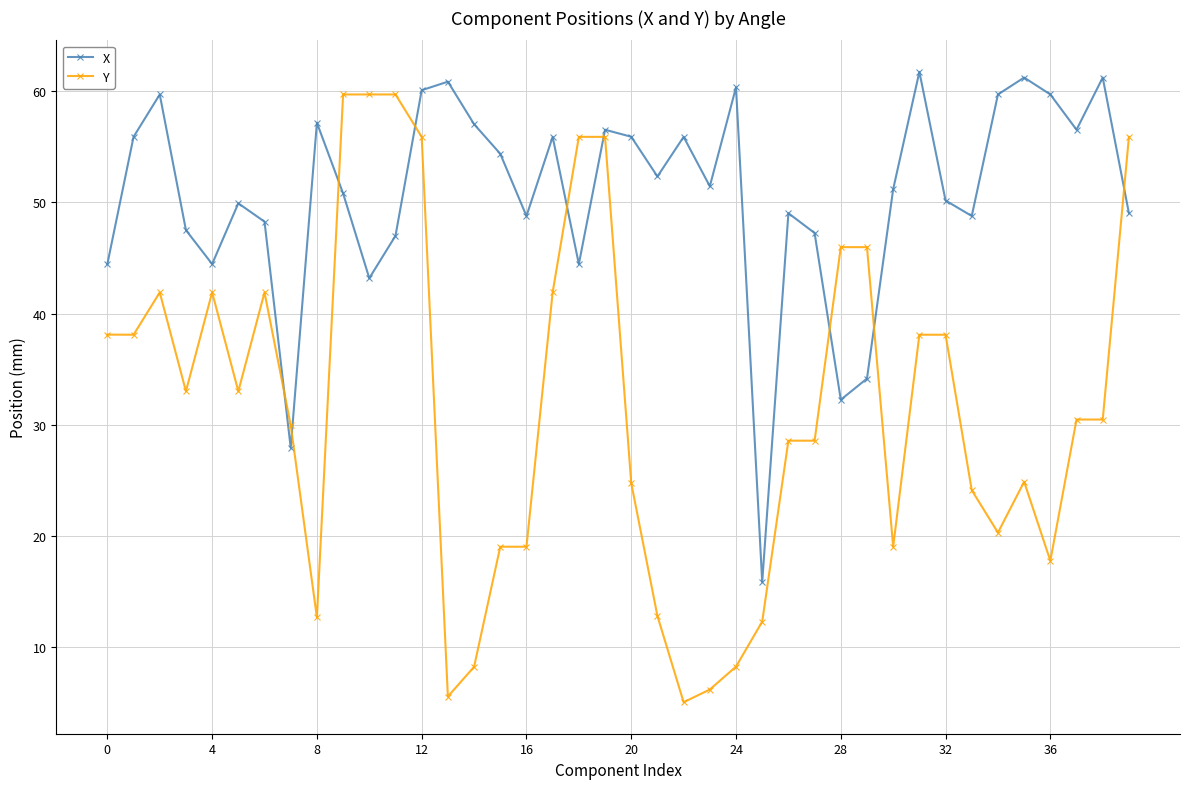

Which series has the widest spread of values?

Y